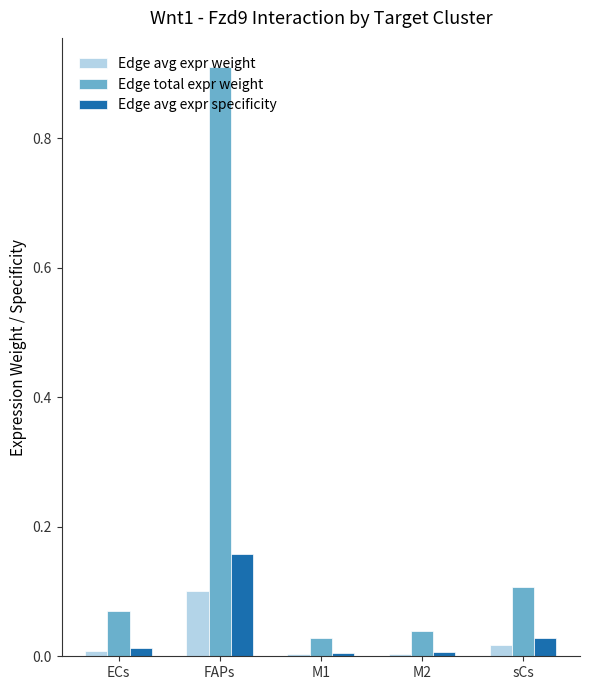

What is the label of the 4th bar from the left?

M2